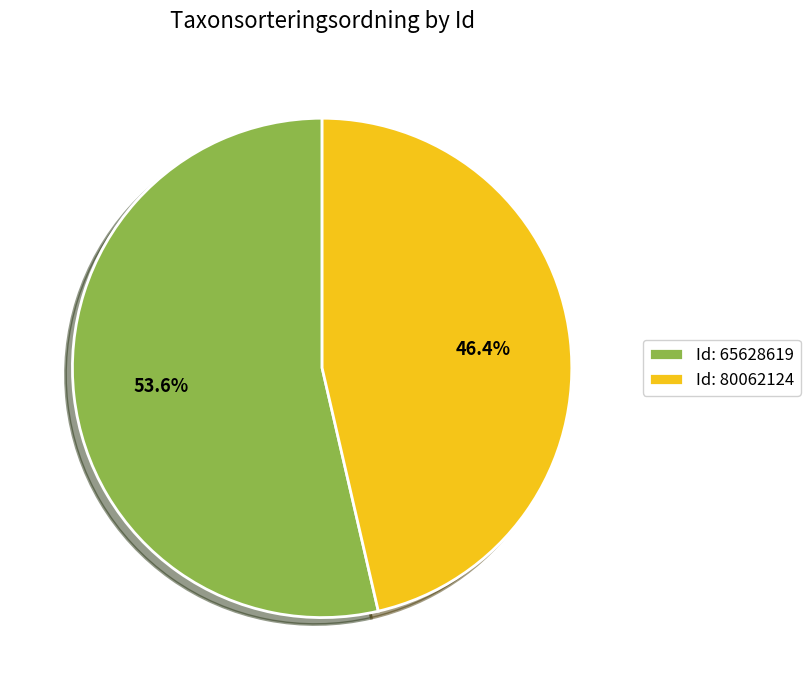

To the nearest percent, what is the average slice percentage?

50%